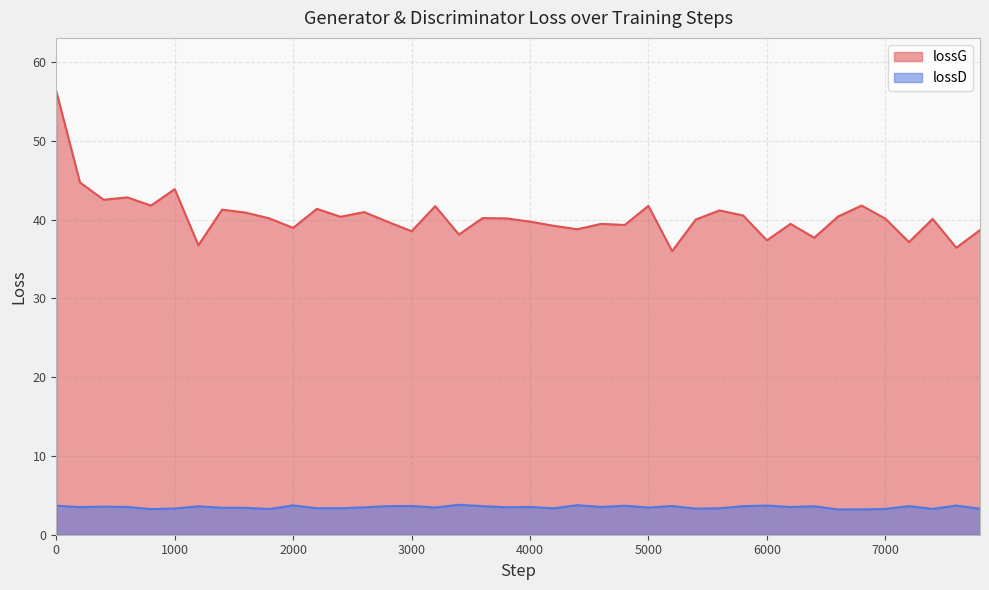

Between 0 and 4600, which series saw the biggest shift?

lossG